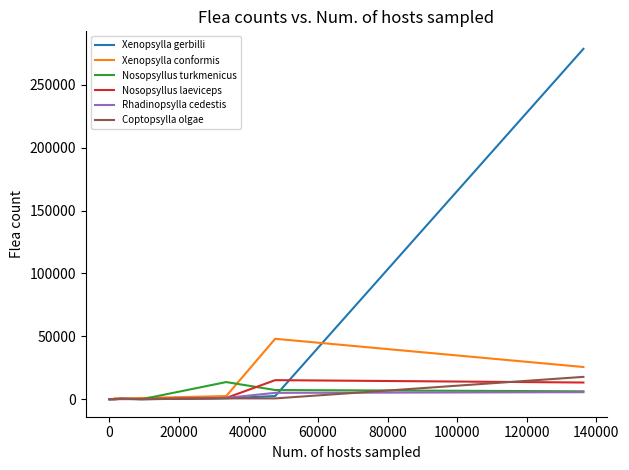

The Nosopsyllus turkmenicus series shows 10847 at 15. True or false?

False